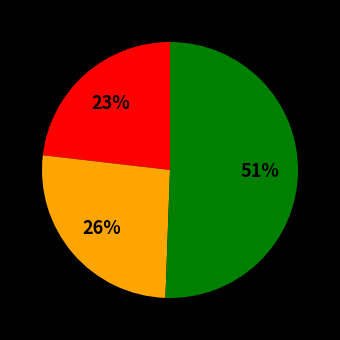

Is there any slice that represents more than half of the pie?

Yes